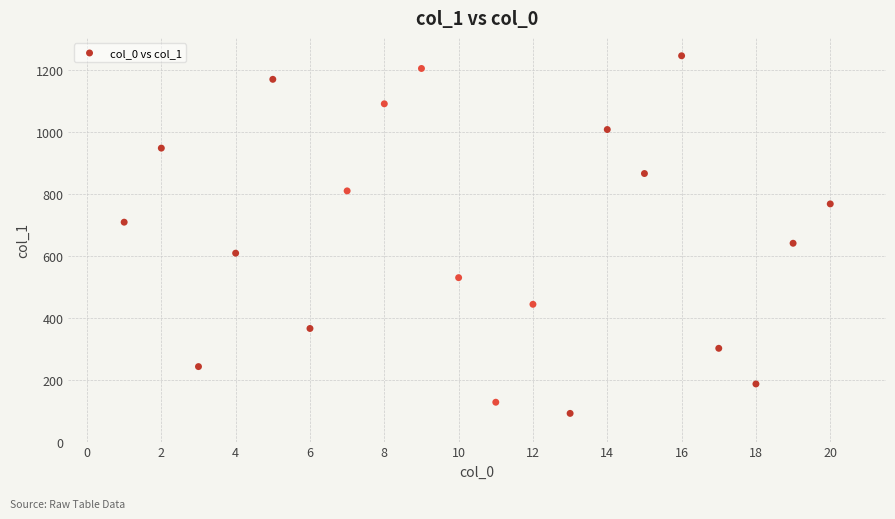

What is the range of Y values (max minus min)?

1154